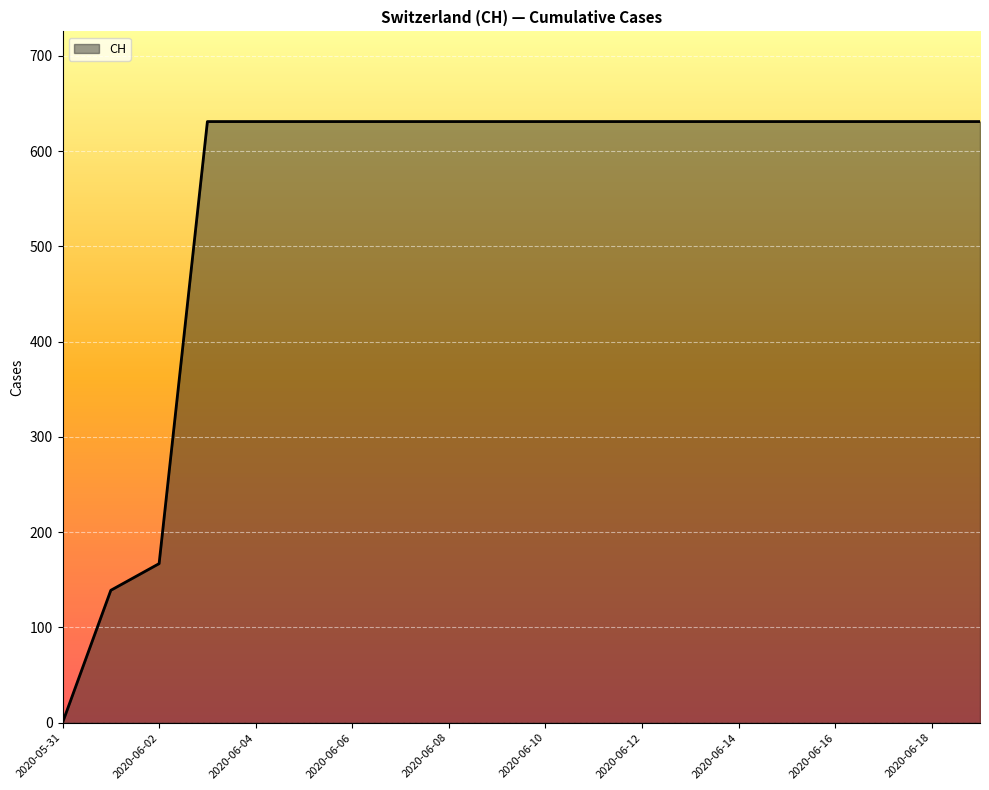

Reading left to right, what are all the values shown in this chart?

0	139	167	631	631	631	631	631	631	631	631	631	631	631	631	631	631	631	631	631